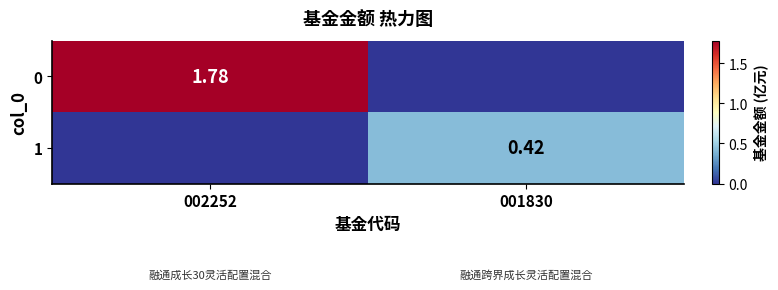

Is it true that 1 equals 0.0 at 002252?

True